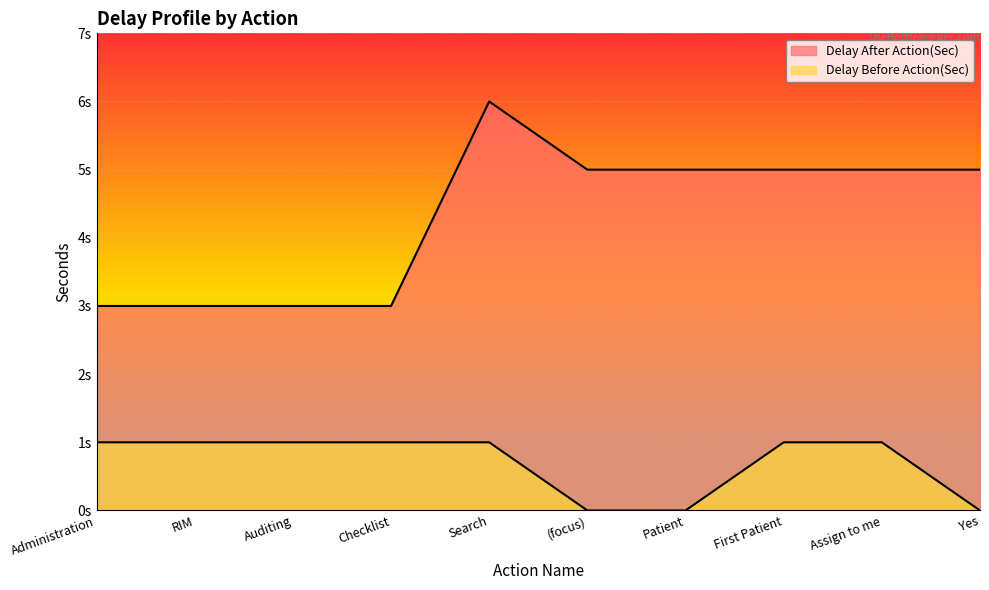

At which category does the chart reach its minimum across all series?

(focus)